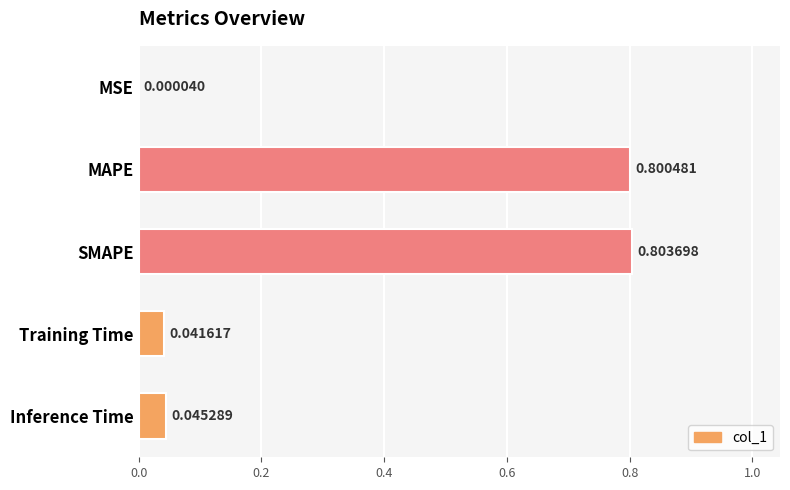

What is the sum of all values?

1.7